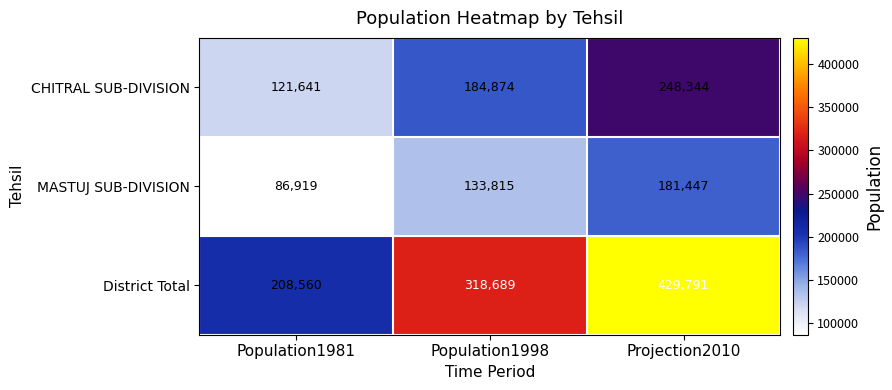

List the series in order of their overall mean, lowest first.

MASTUJ SUB-DIVISION, CHITRAL SUB-DIVISION, District Total